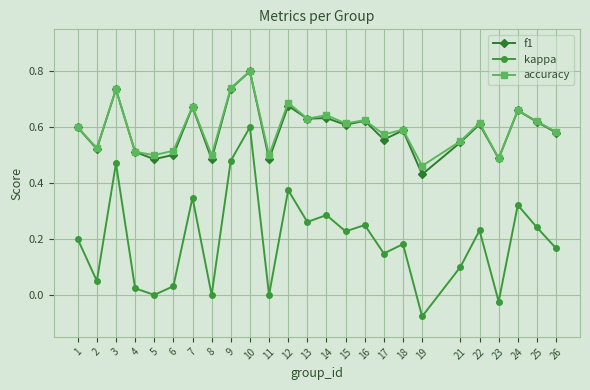

What is the greatest value displayed?

0.8